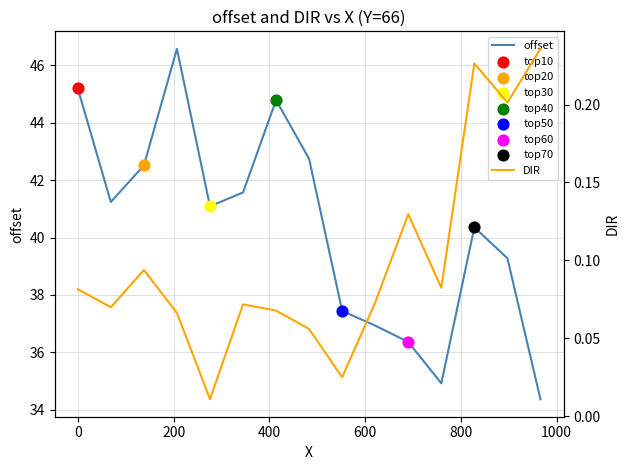

Which series has the widest spread of Y values?

offset